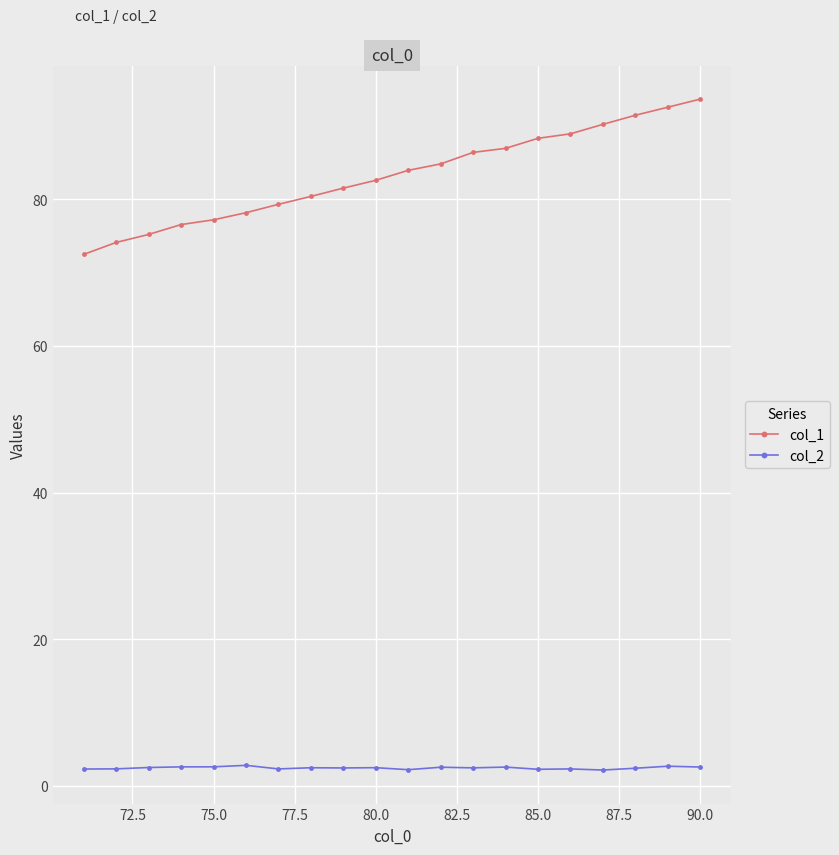

Rank the series by their average value, from highest to lowest.

col_1, col_2